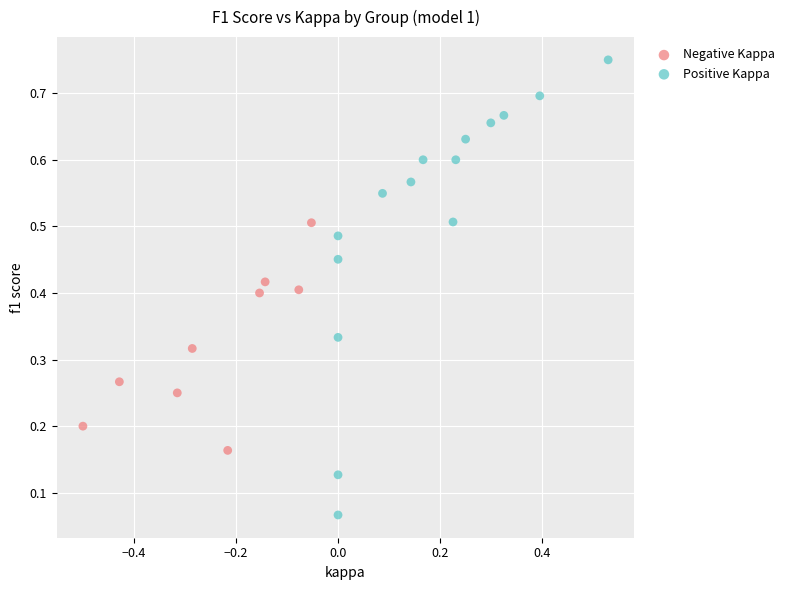

Which series reaches the minimum Y coordinate?

Positive Kappa